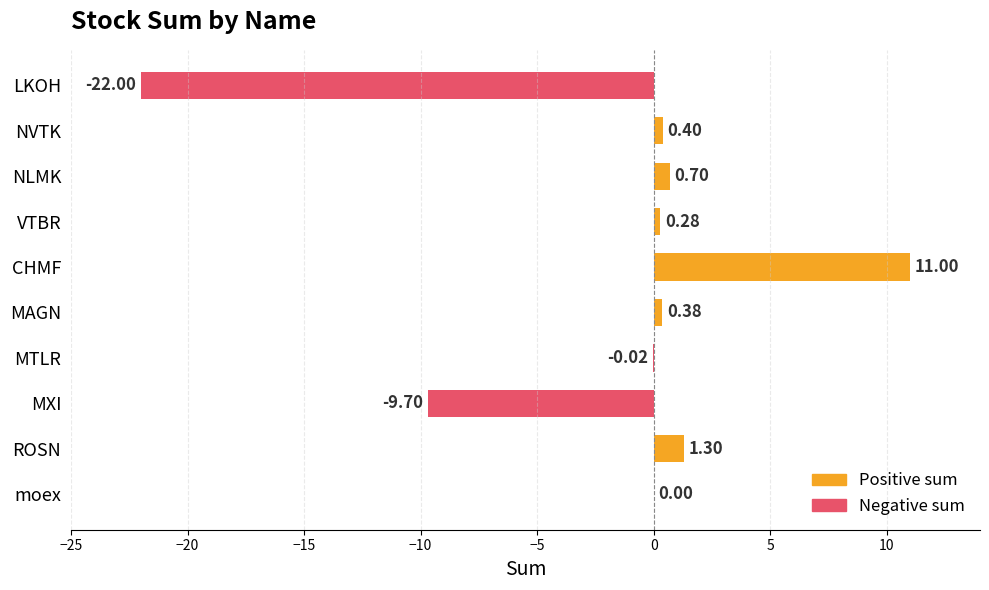

At which category does the chart reach its peak across all series?

CHMF